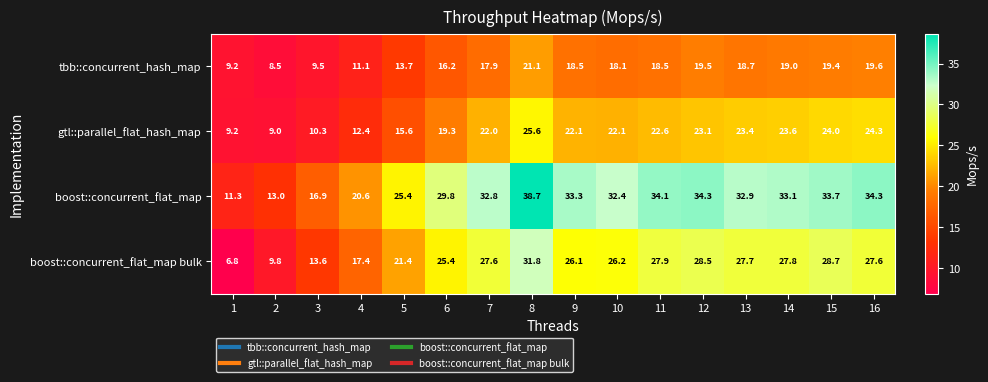

What is the difference between the maximum and minimum values in the tbb::concurrent_hash_map series?

12.6